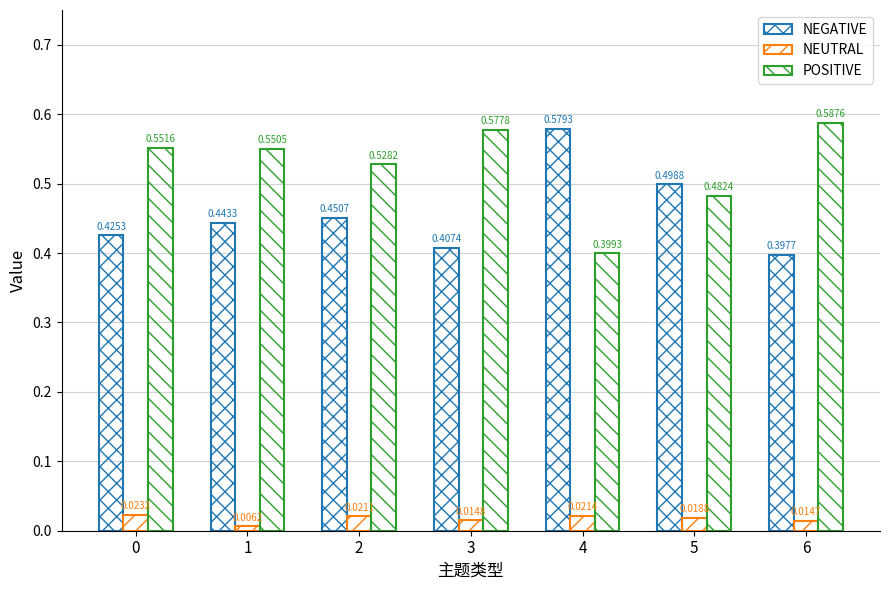

What is the minimum value for NEGATIVE?

0.4